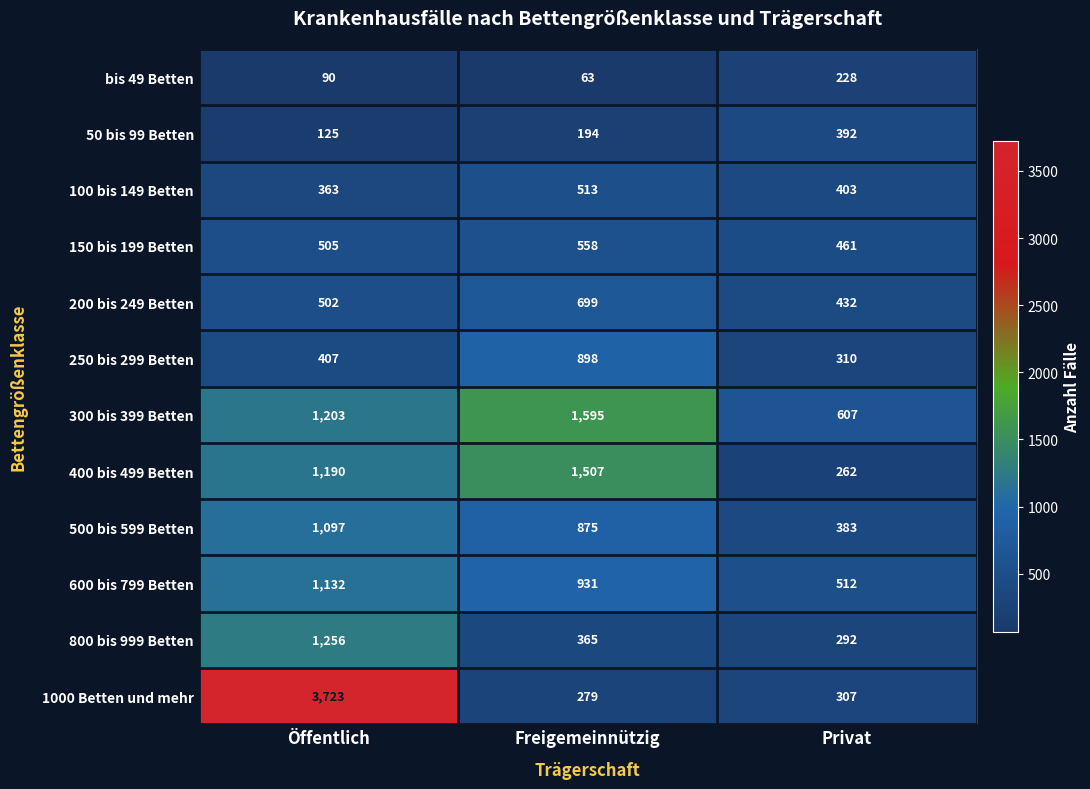

How many distinct data groups are displayed?

12